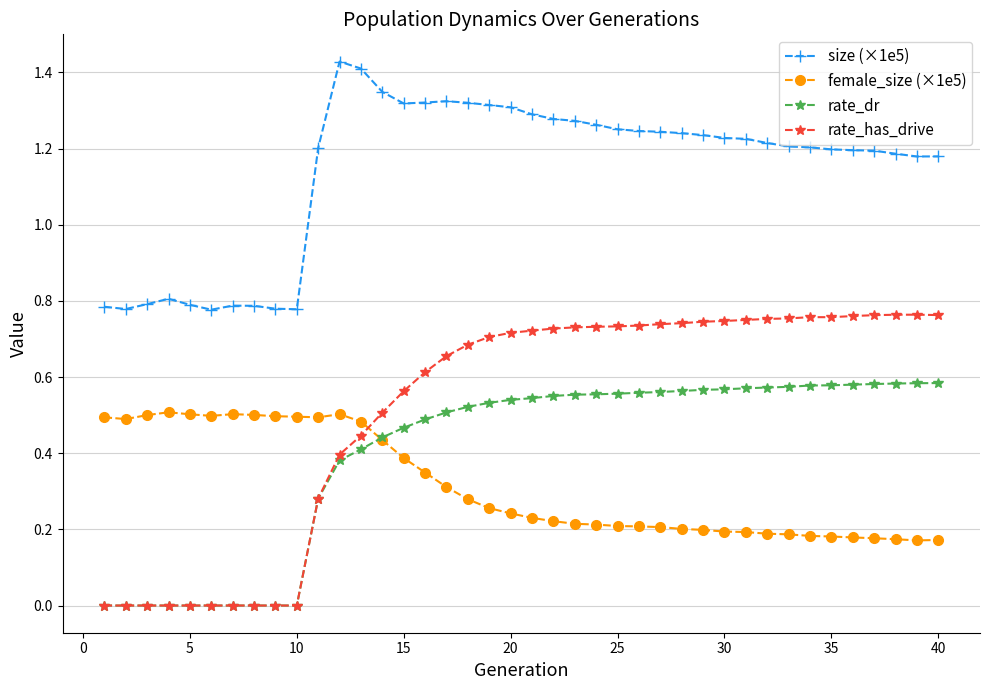

True or false: female_size (×1e5) has more than 2 points higher than both neighbors.

True